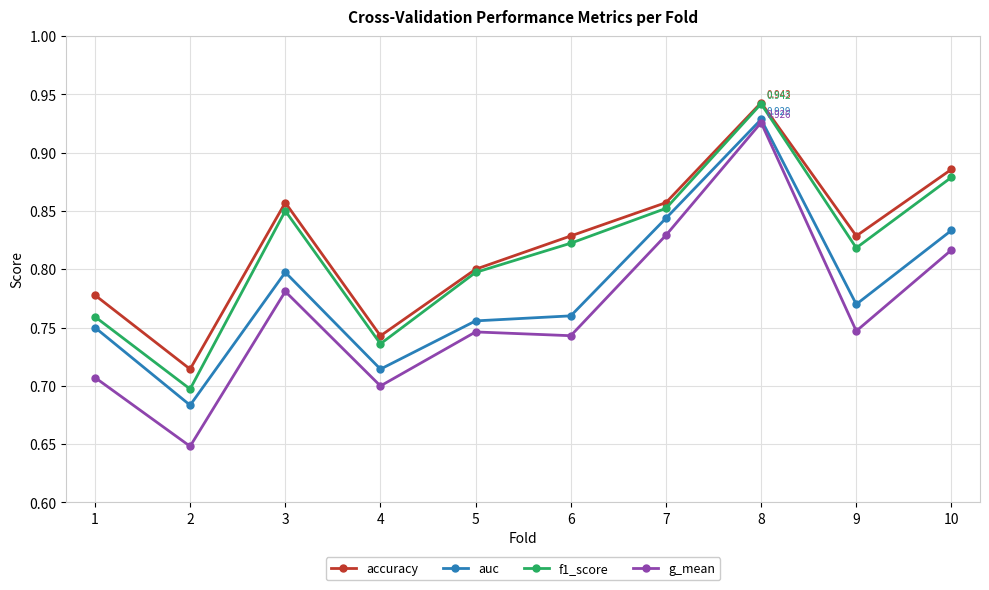

At which label does auc reach its peak?

8